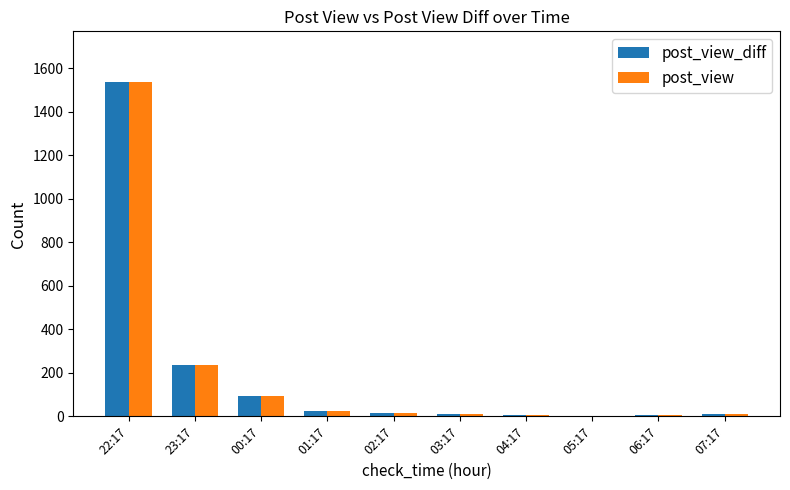

Where is post_view_diff nearest to the value 770?

23:17